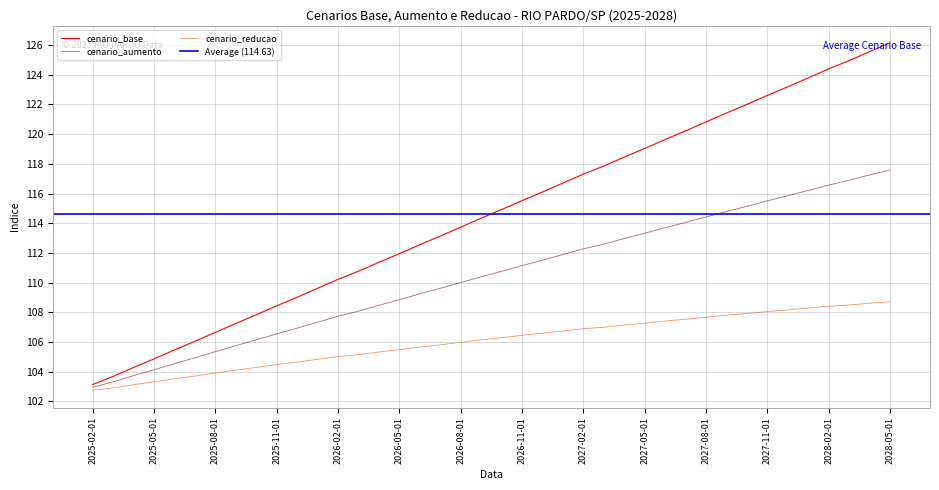

True or false: cenario_aumento has more than 0 interior local peaks.

False